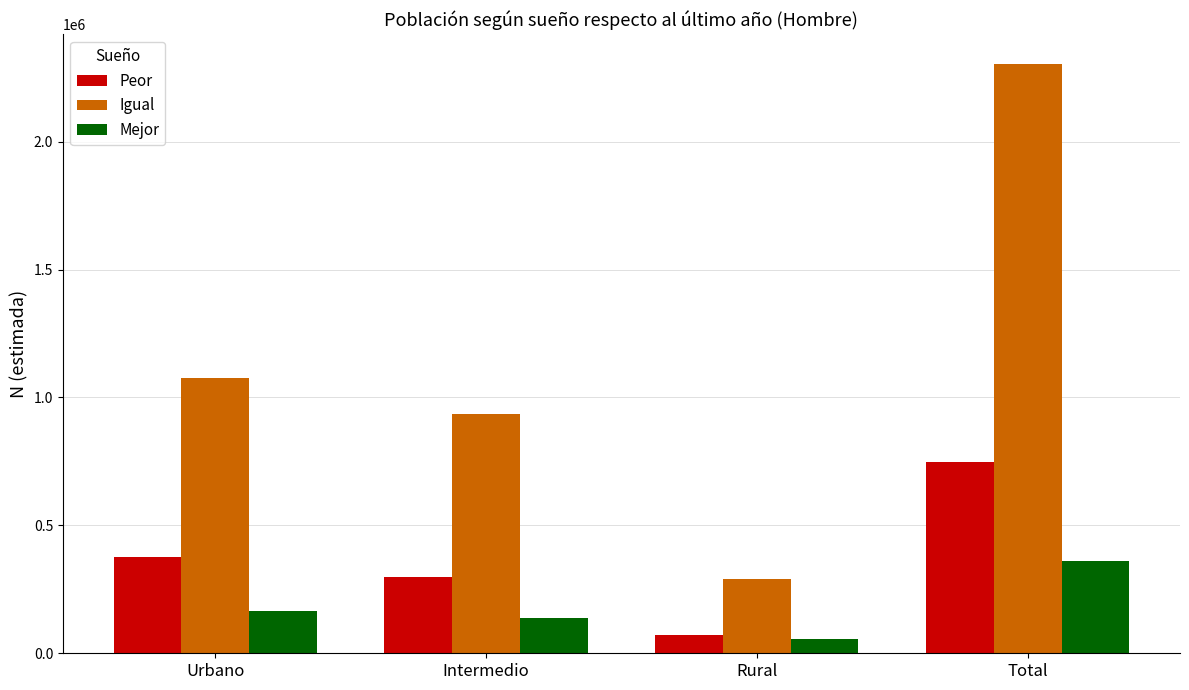

What is the maximum value shown in the chart?

2304823